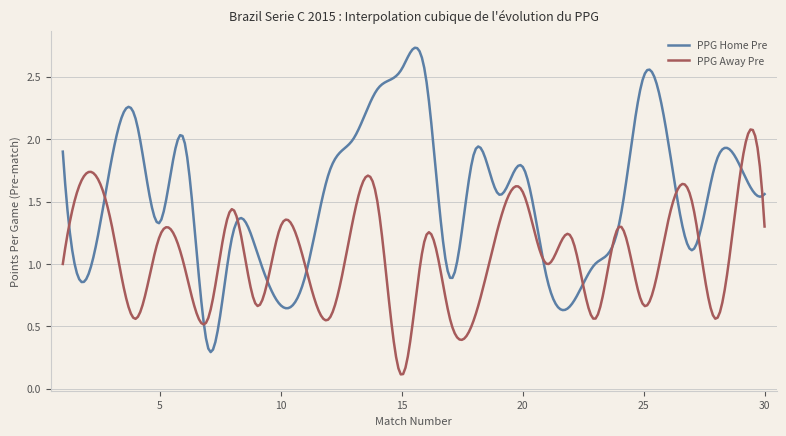

Which series has the largest total across all categories?

PPG Home Pre